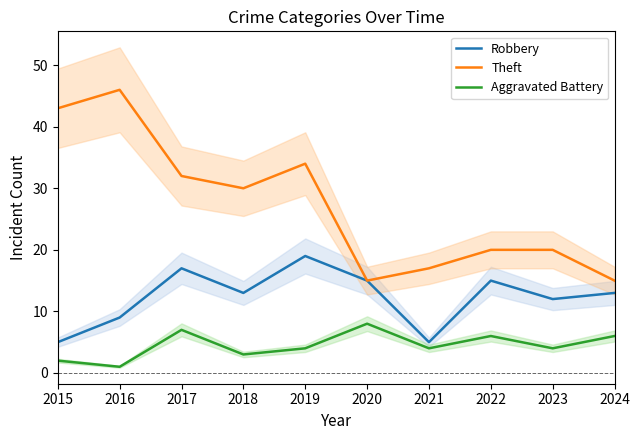

Reading left to right, extract all data points from this chart.

Robbery: 5	9	17	13	19	15	5	15	12	13
Theft: 43	46	32	30	34	15	17	20	20	15
Aggravated Battery: 2	1	7	3	4	8	4	6	4	6